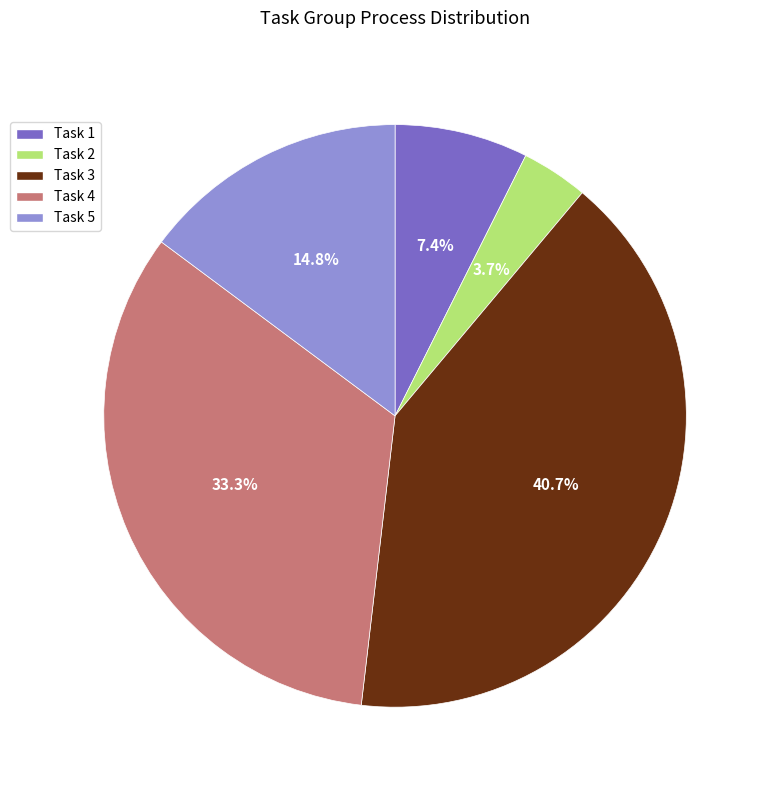

What is the largest slice in the pie chart?

Task 3